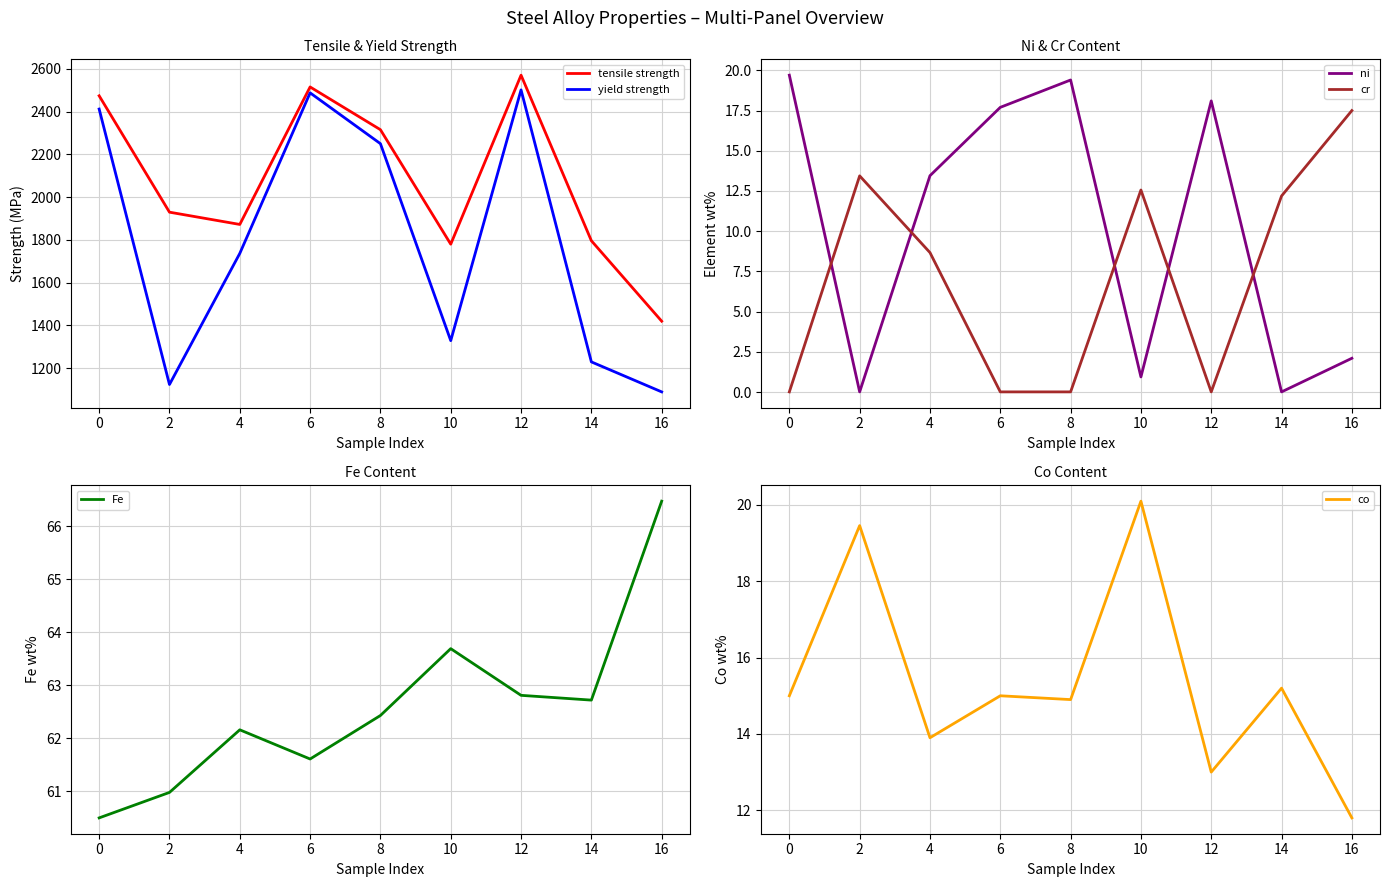

What is the average value of the Fe series?

62.6